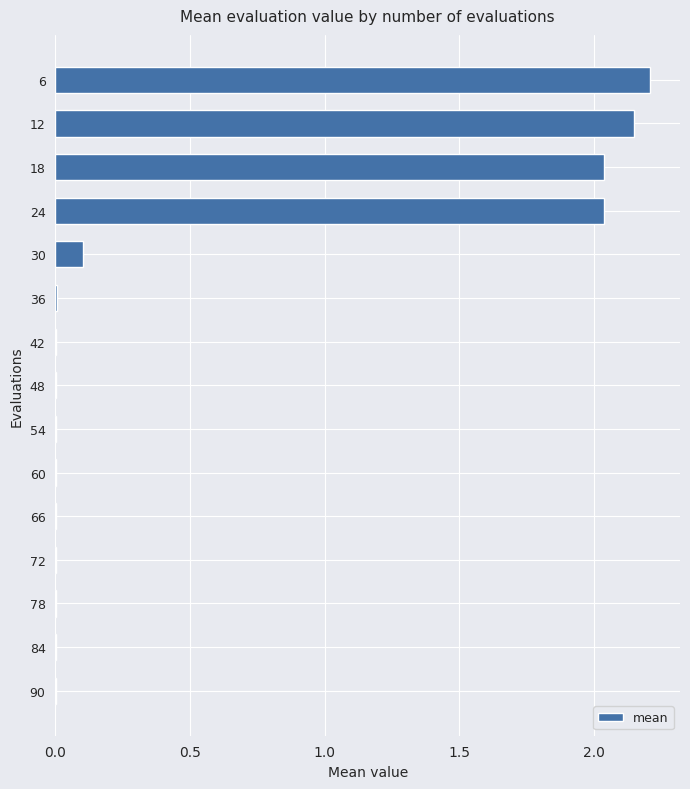

Between 24 and 30, which is larger?

24